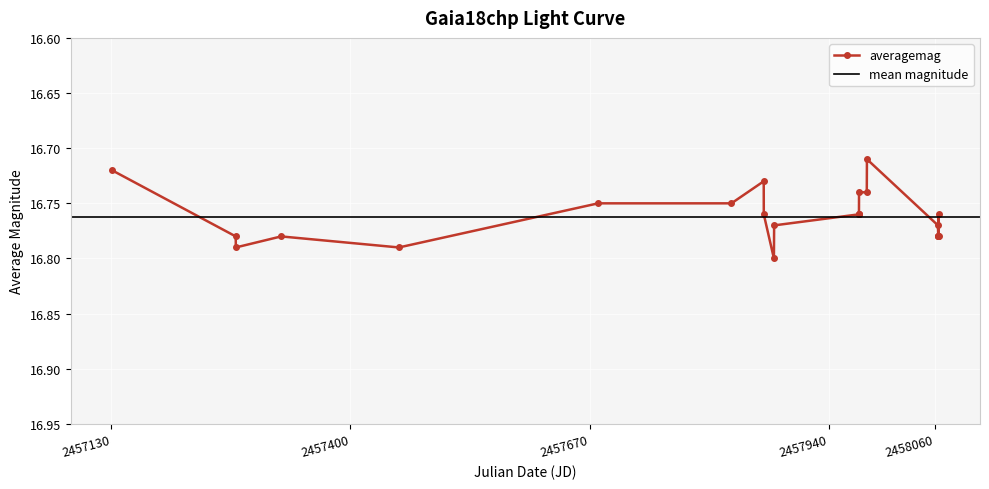

How many values are between 16 and 17?

23